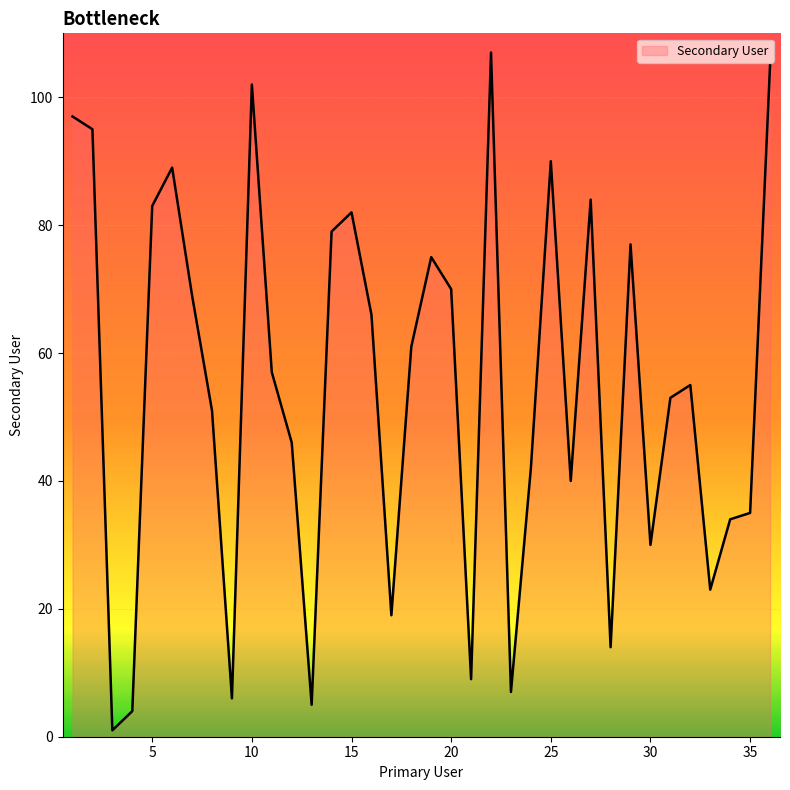

What is the greatest value displayed?

107